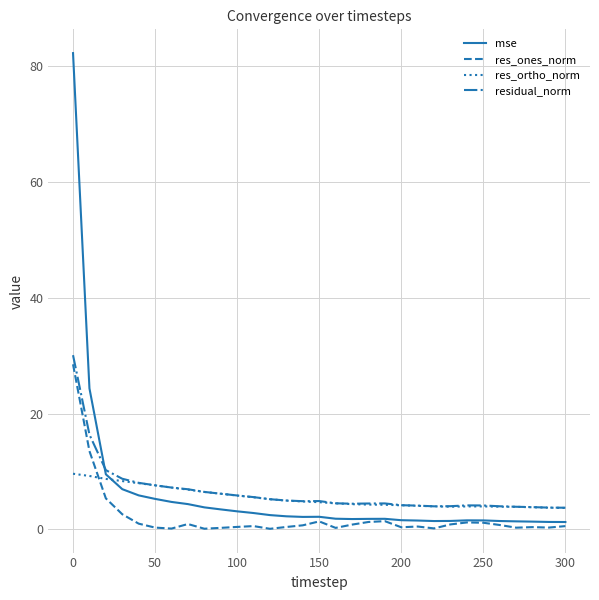

Which series has the widest spread of values?

mse